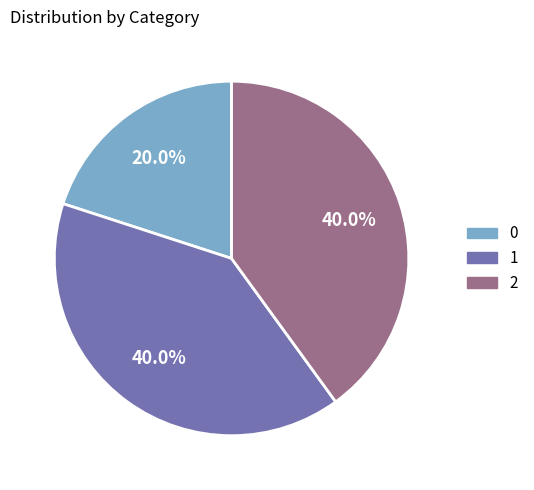

To the nearest percent, what is the difference between the 0 and 2 slice percentages?

20%